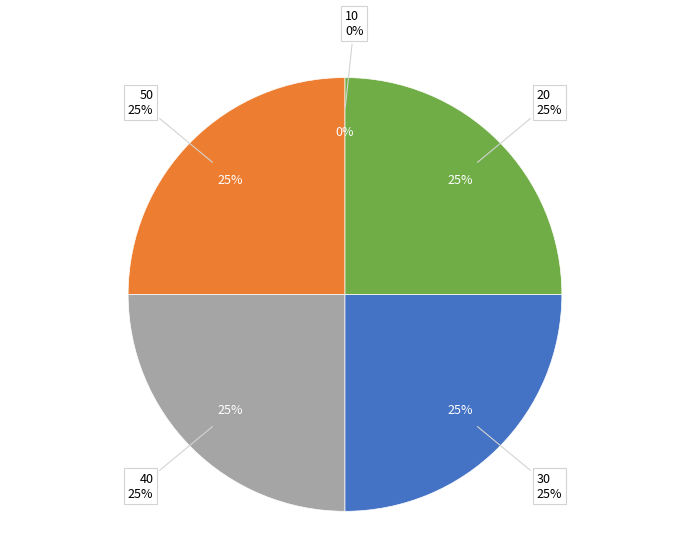

Approximately how many times larger is the value at 30 compared to 50?

1.0